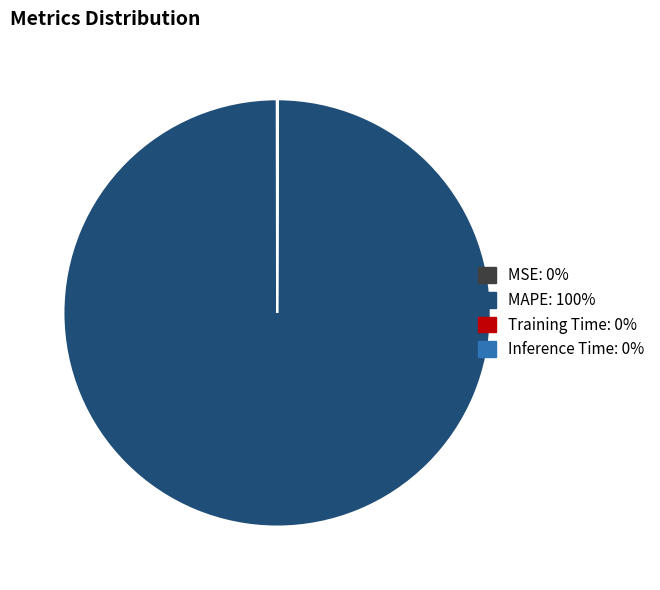

What is the majority slice?

MAPE